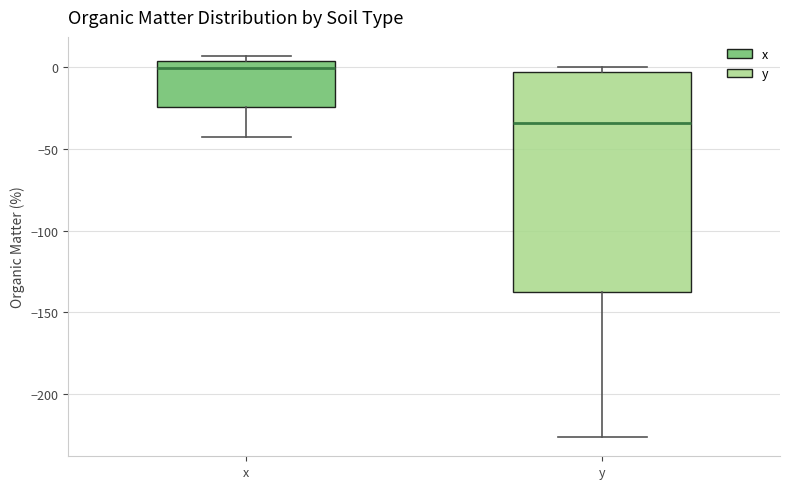

Which box is the tallest, from its lower edge to its upper edge?

y